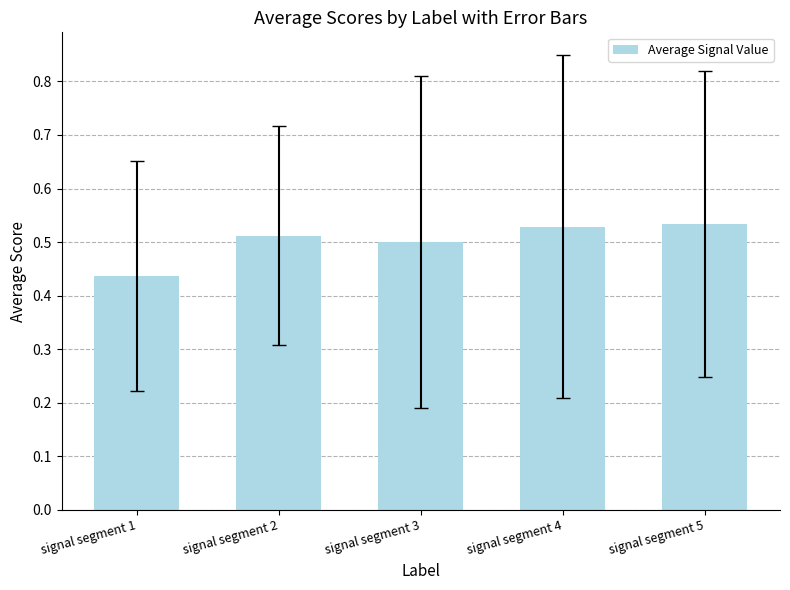

What is the sum of all values?

2.5